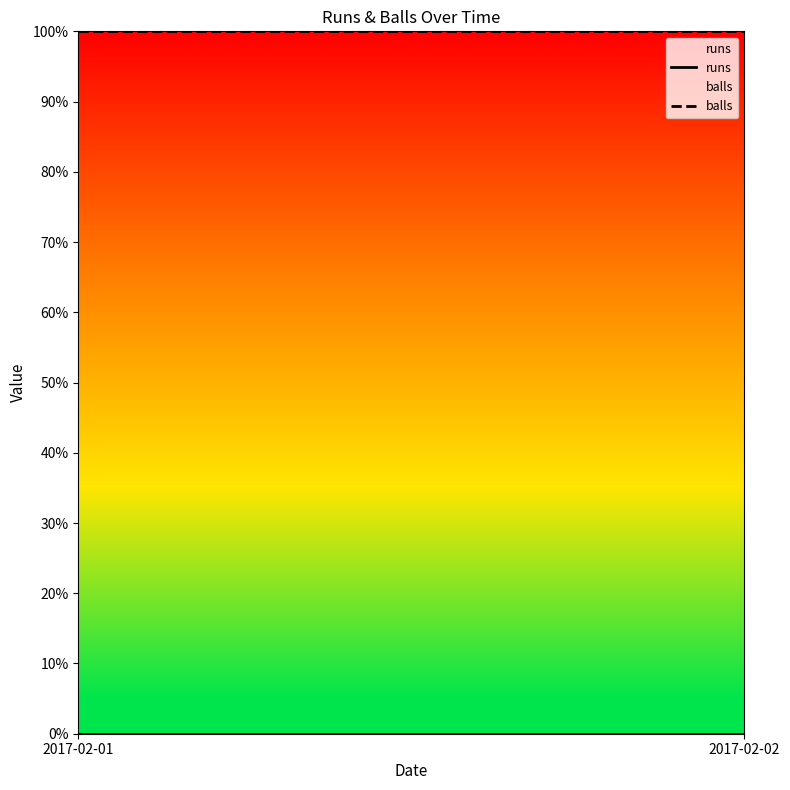

At how many categories does at least one series exceed 0?

2